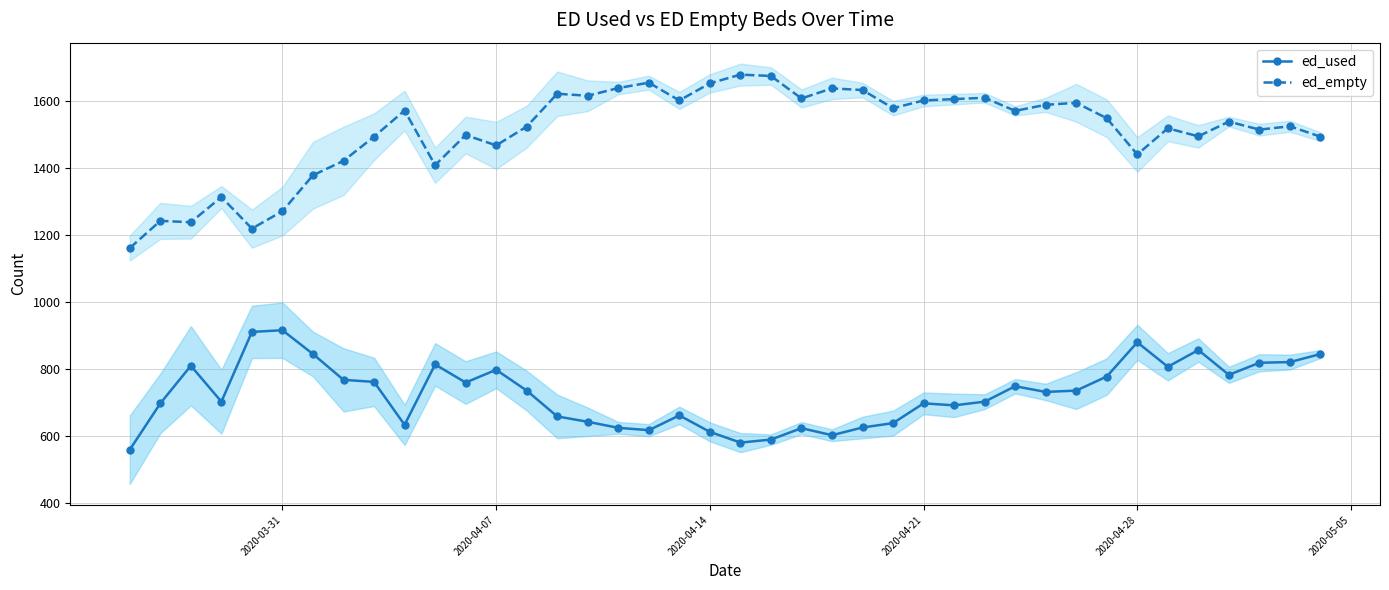

What is the difference between the maximum and minimum values in the ed_empty series?

517